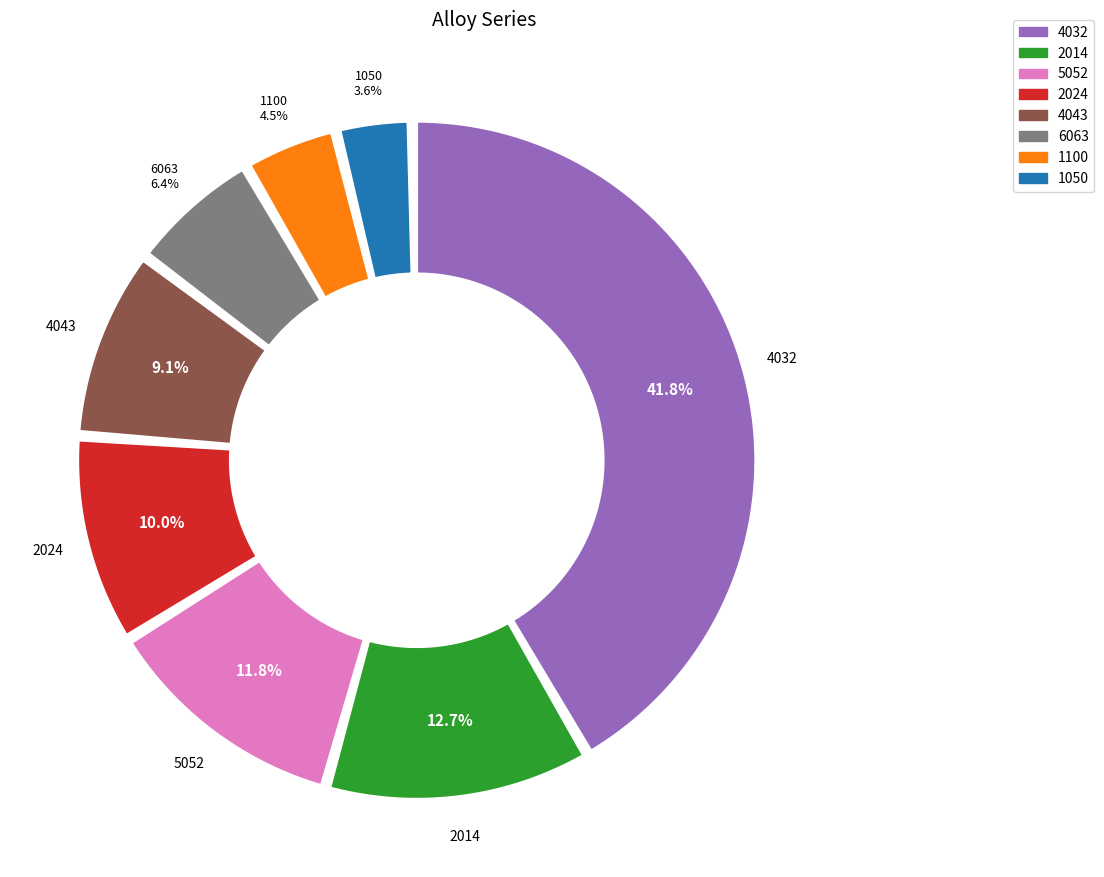

Which category has the smallest portion of the pie?

1050